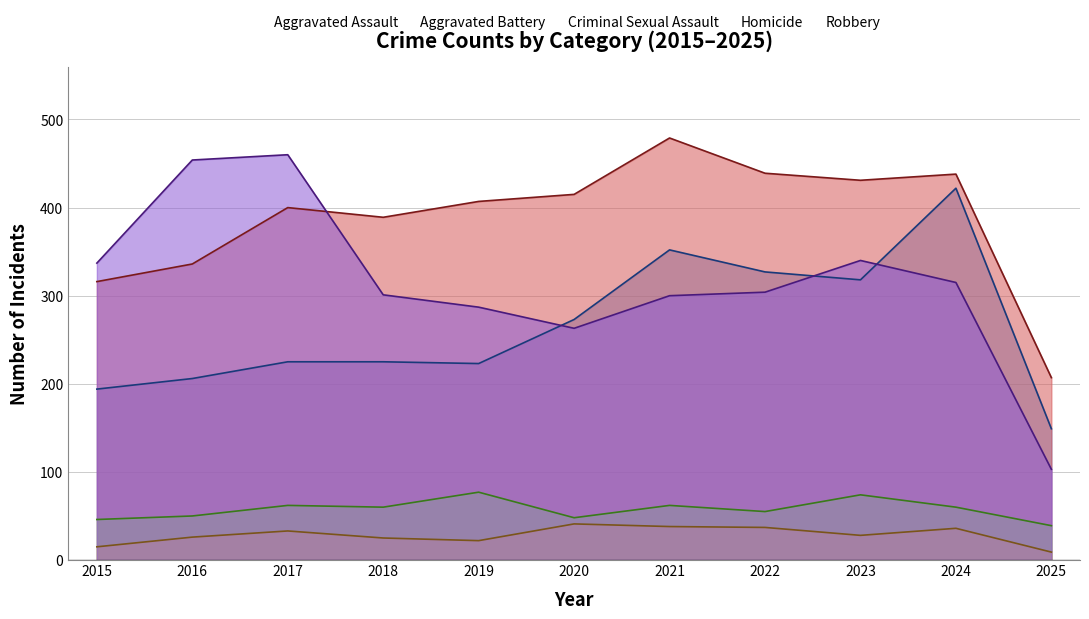

Reading right to left, extract all data points from this chart.

Aggravated Assault: 149	422	318	327	352	273	223	225	225	206	194
Aggravated Battery: 207	438	431	439	479	415	407	389	400	336	316
Criminal Sexual Assault: 39	60	74	55	62	48	77	60	62	50	46
Homicide: 9	36	28	37	38	41	22	25	33	26	15
Robbery: 103	315	340	304	300	263	287	301	460	454	337